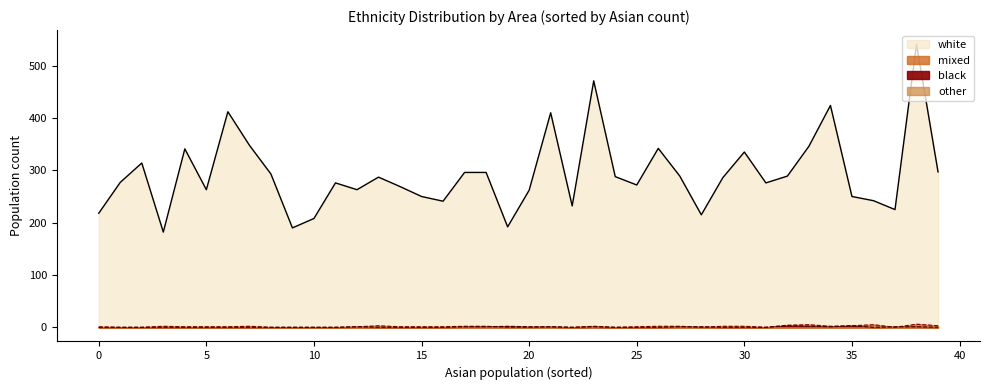

List the series in order of their peak value, lowest first.

other, black, mixed, white